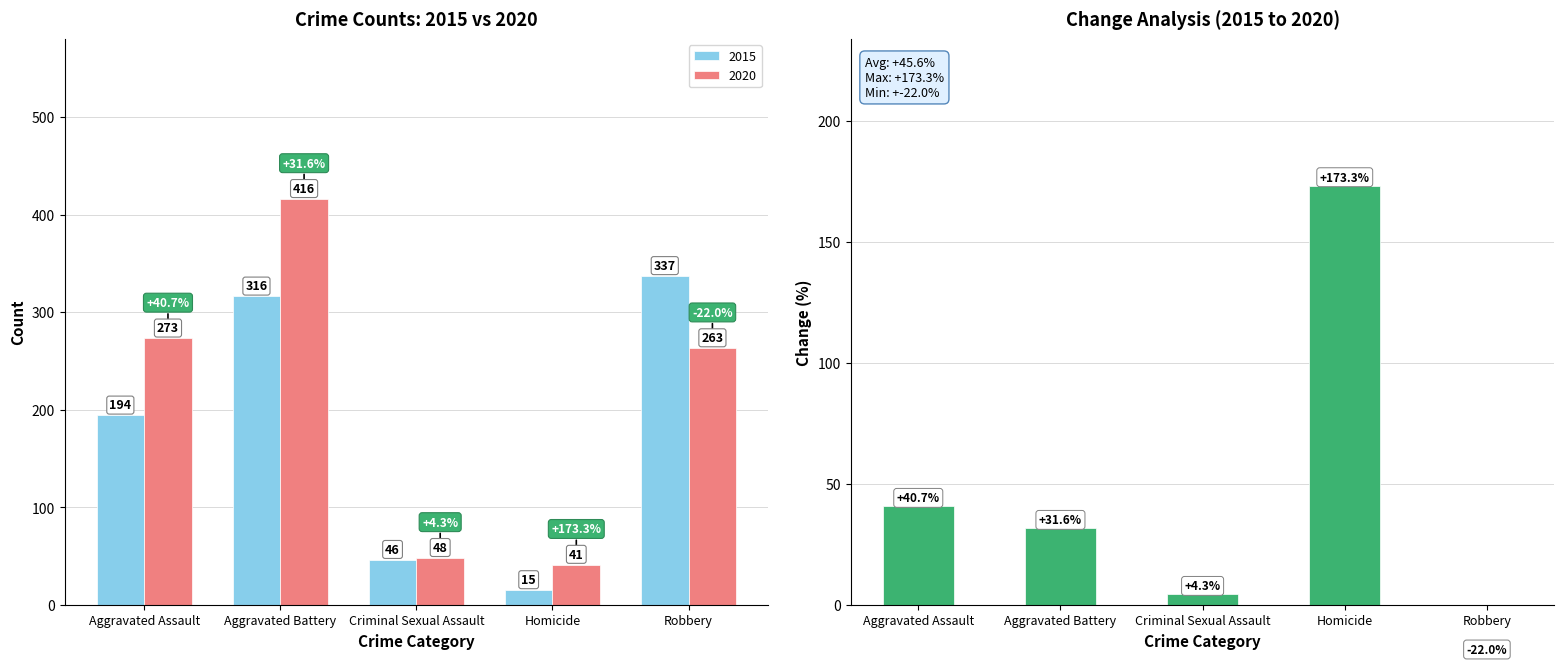

Rank the categories by value from lowest to highest.

Robbery, Criminal Sexual Assault, Aggravated Battery, Aggravated Assault, Homicide